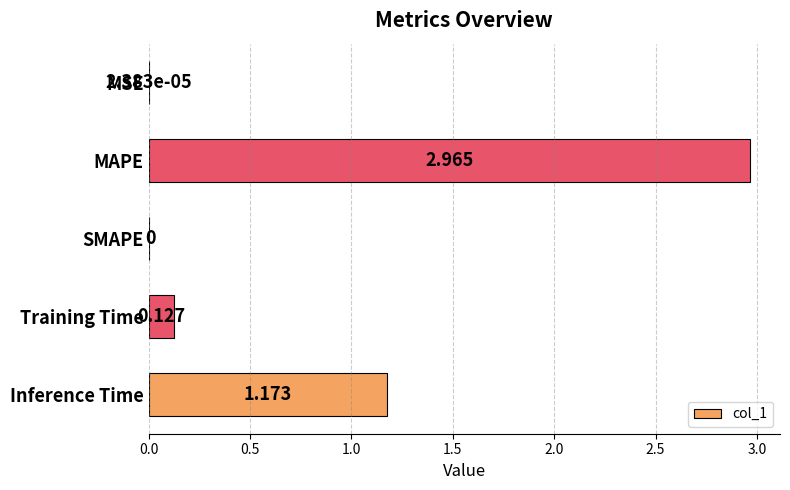

Are the bars grouped side by side (vs. stacked)?

No